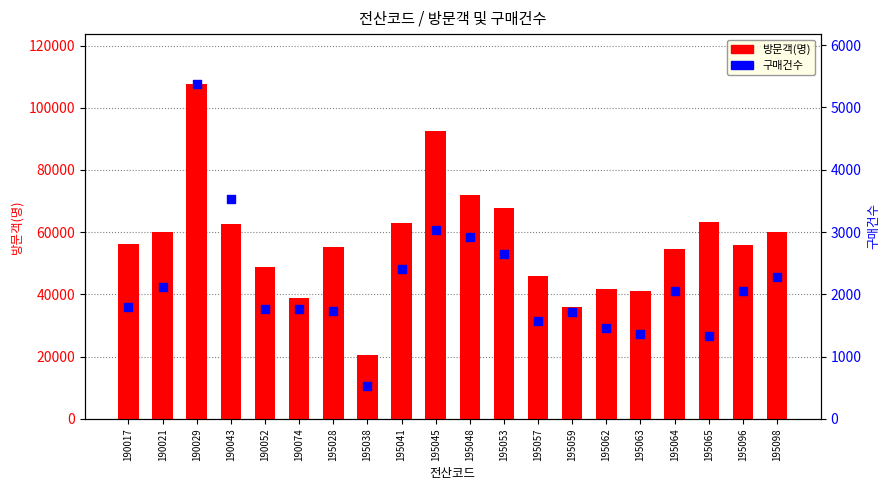

Which series contains the highest Y value?

방문객(명)